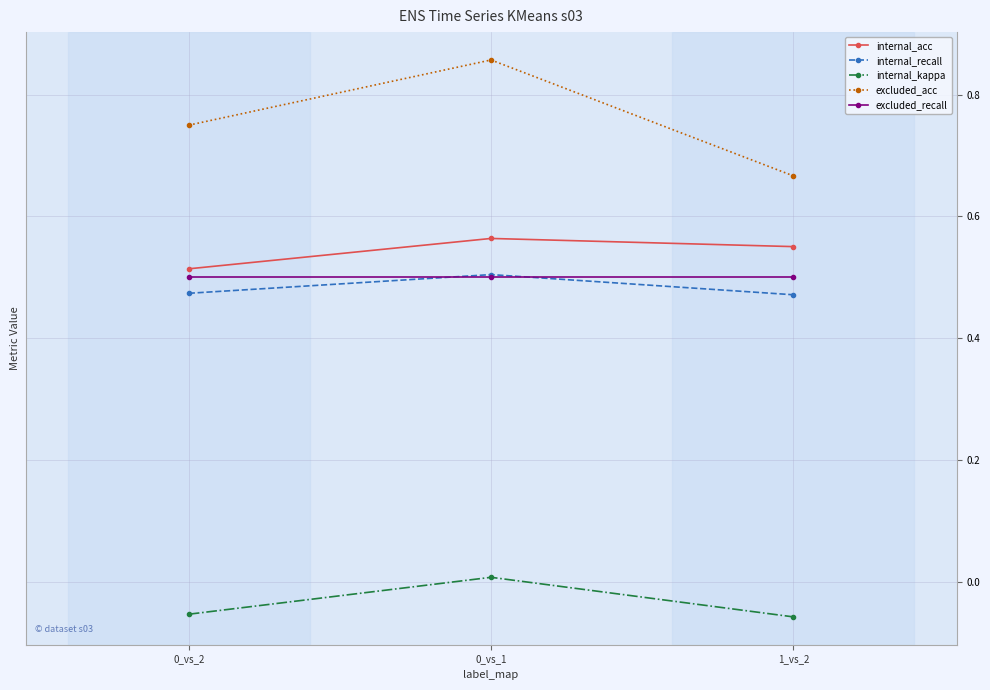

Is it true that excluded_recall equals 0.1 at 1_vs_2?

False